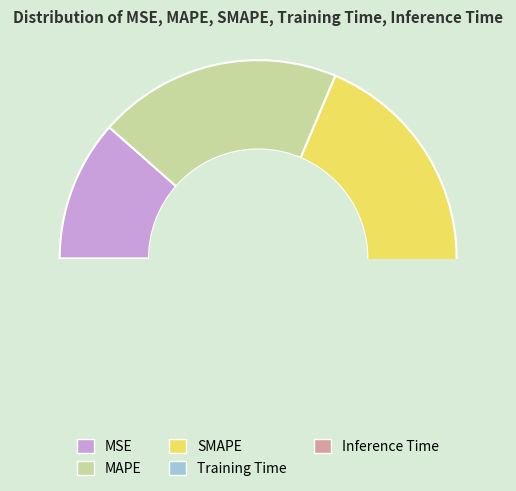

Is there a majority slice in this chart?

No